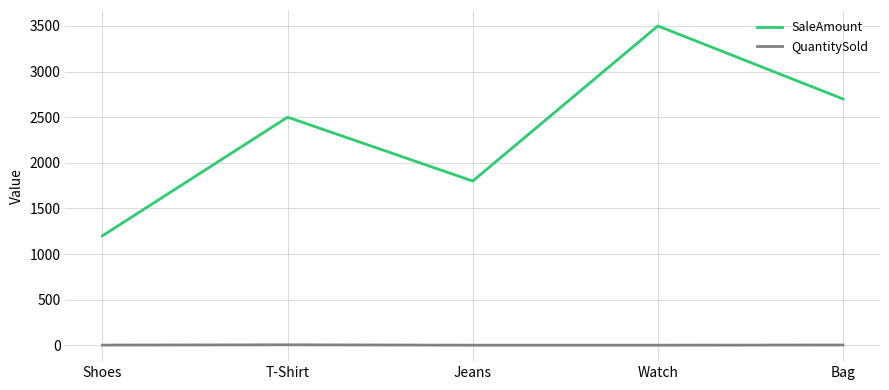

The value of SaleAmount at T-Shirt is 1622. True or false?

False